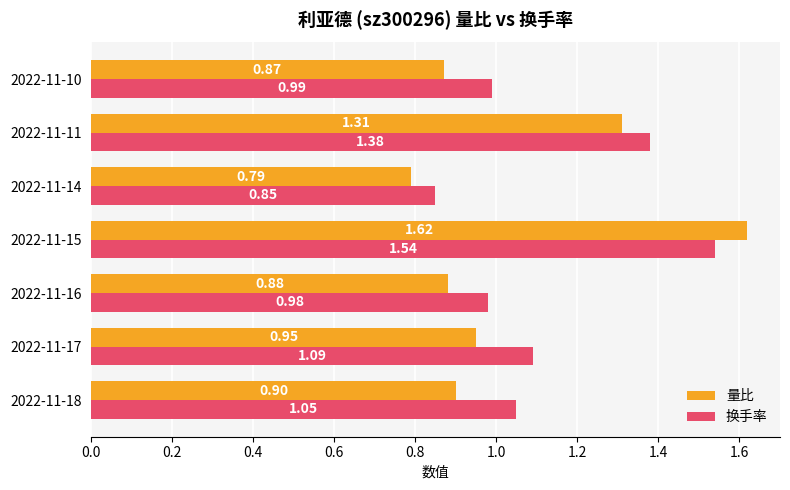

What is the difference between the second highest and minimum values in the 换手率 series?

0.5